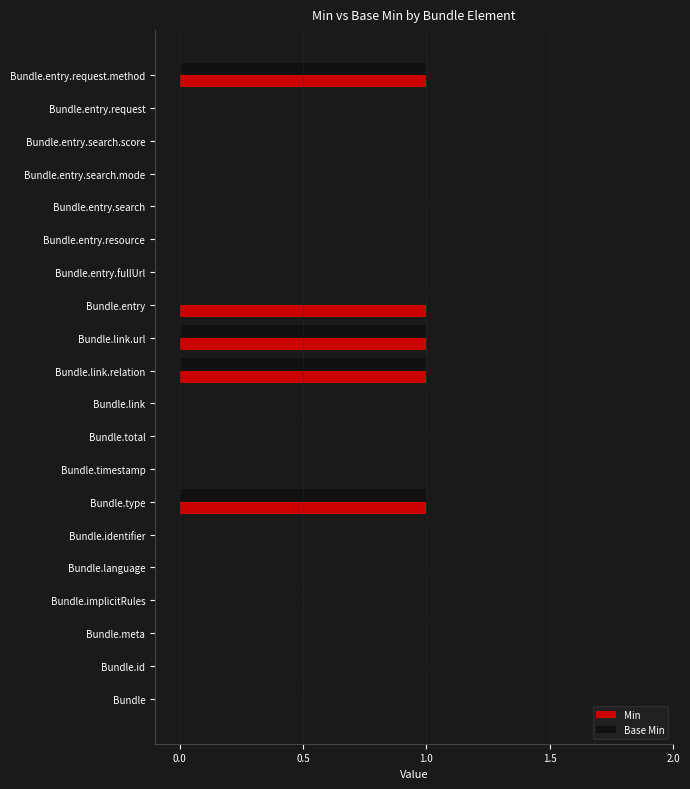

The value of Base Min at Bundle.link.relation is 1. True or false?

True